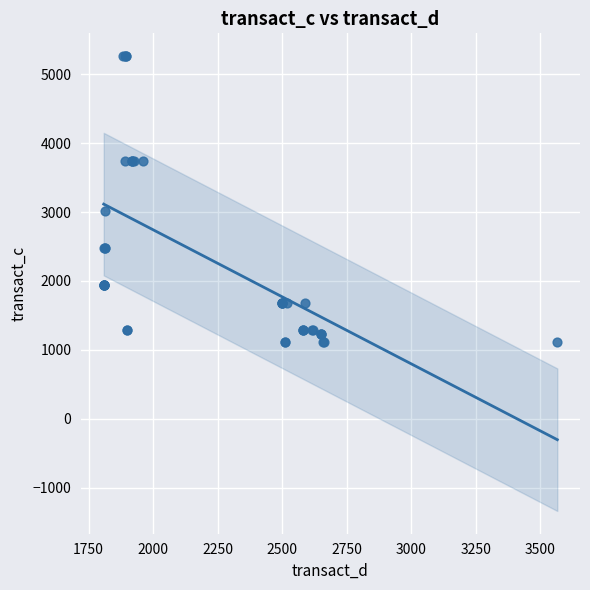

What Y value in the scatter plot is closest to 3192?

3021.7